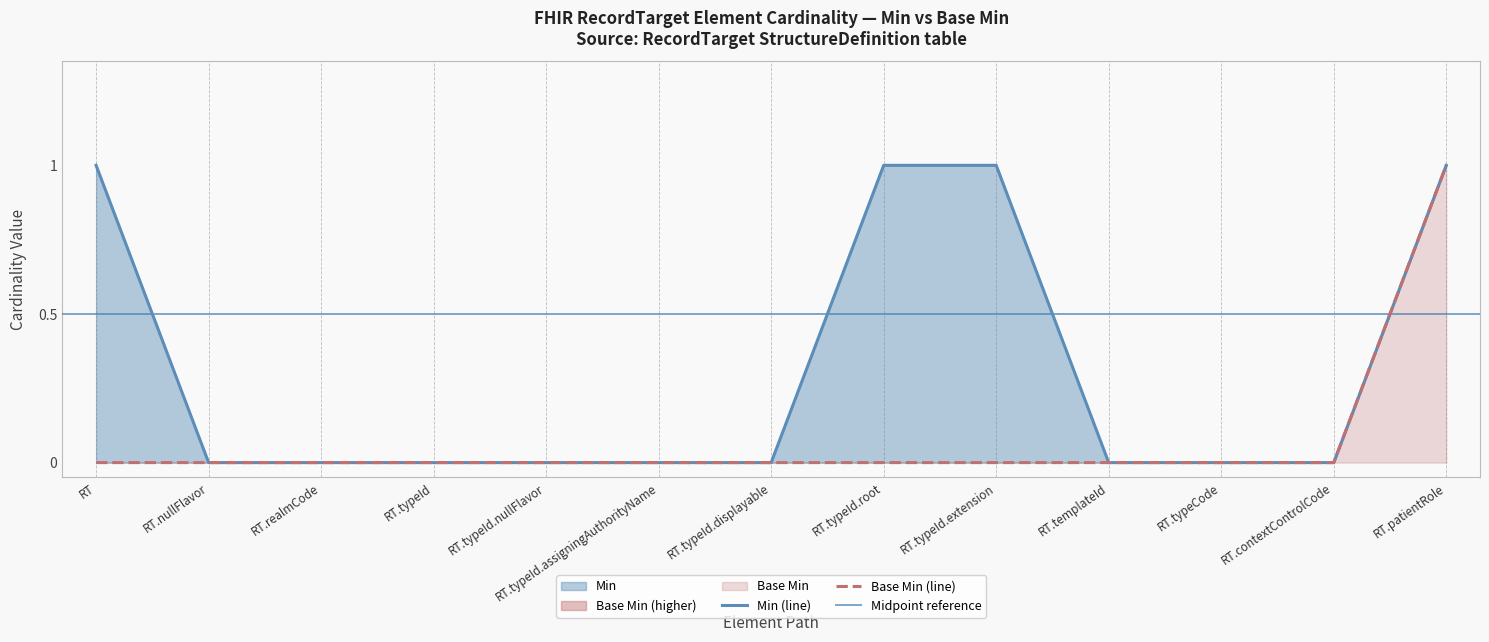

Which series has the largest total across all categories?

Min